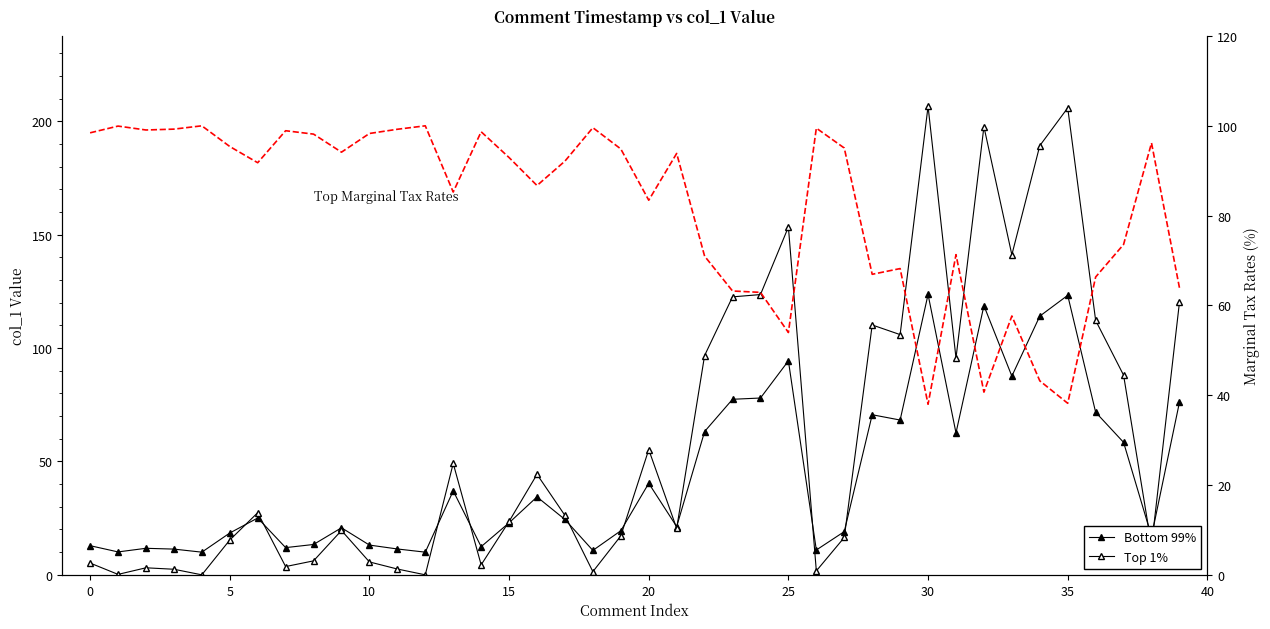

What is the sum of all Top Marginal Tax Rates values?

3269.8